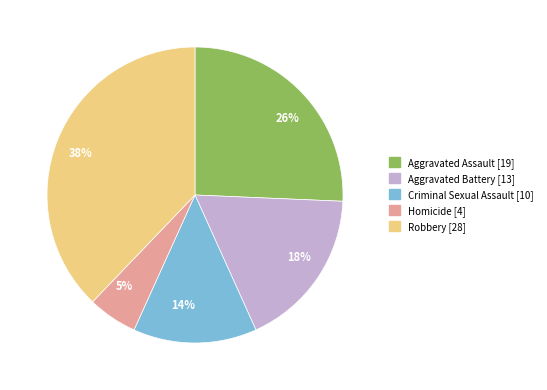

Is there any slice that represents more than half of the pie?

No